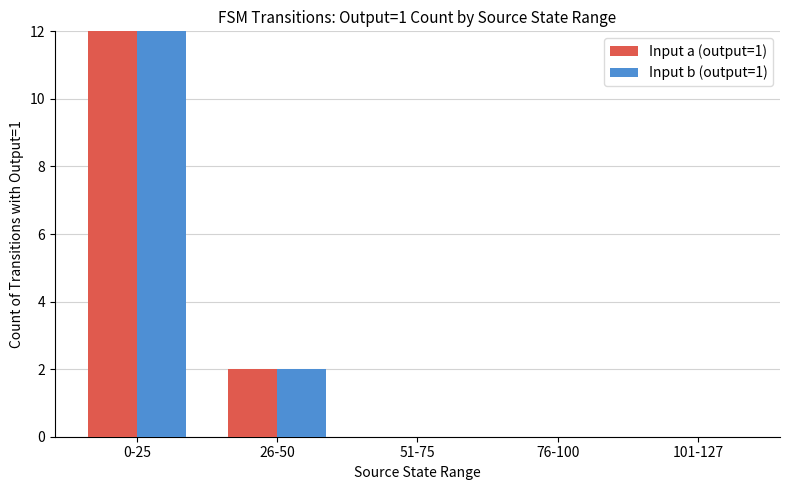

Between 51-75 and 76-100, which is larger?

51-75